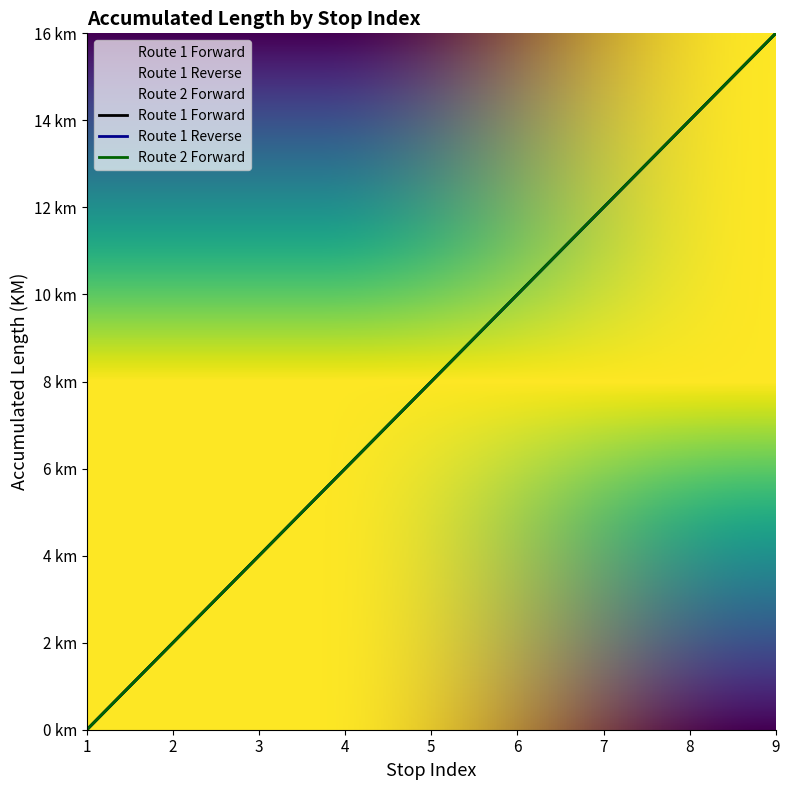

True or false: Route 2 Forward has a value of 5 at 5.

False